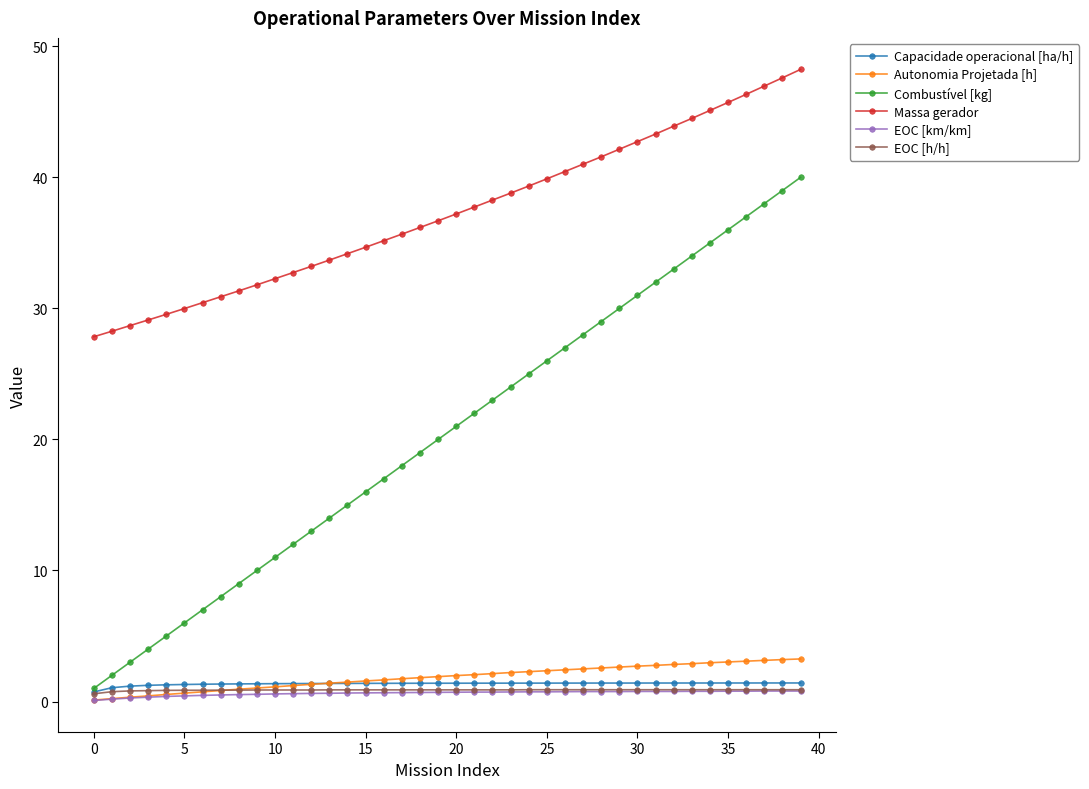

What is the maximum value shown in the chart?

48.2